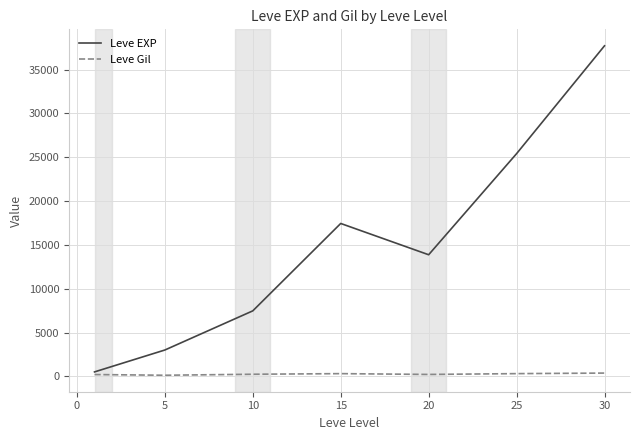

Which series has the largest total across all categories?

Leve EXP